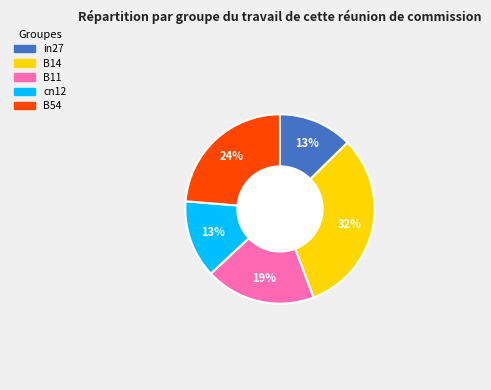

Which slice is the largest?

B14